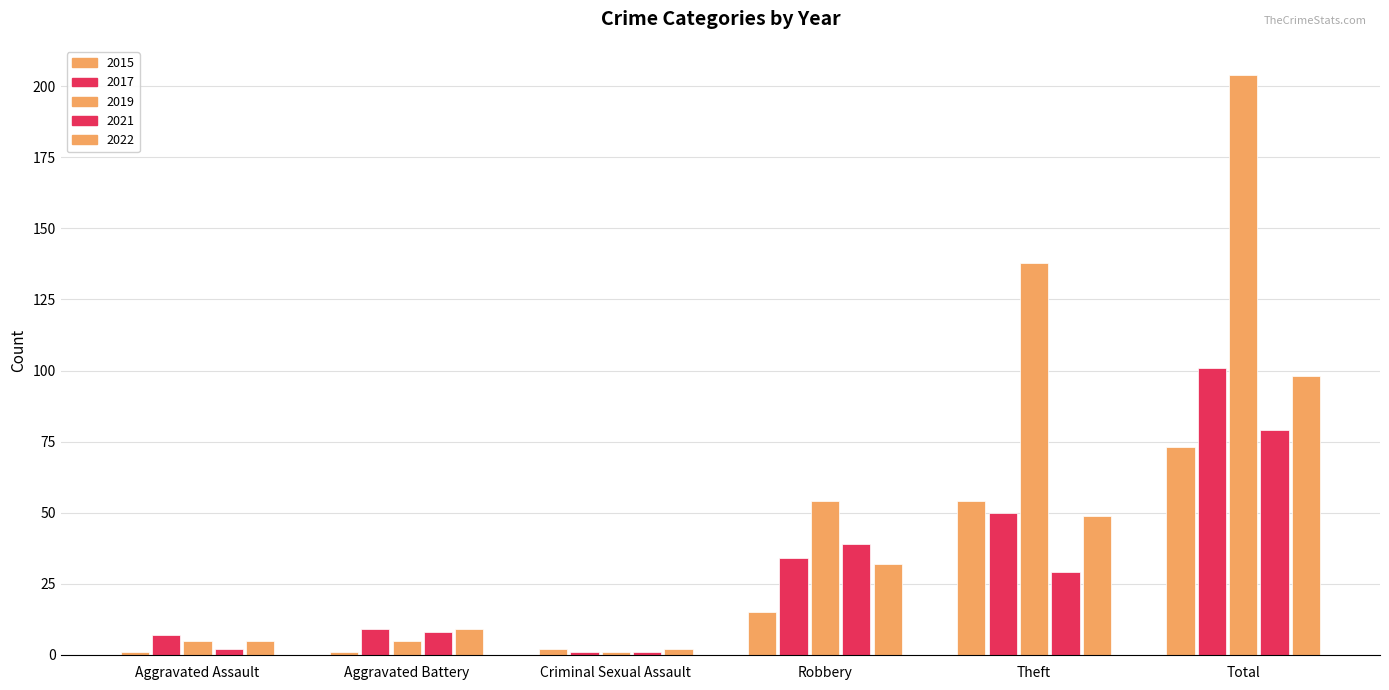

How many groups of bars are there?

6